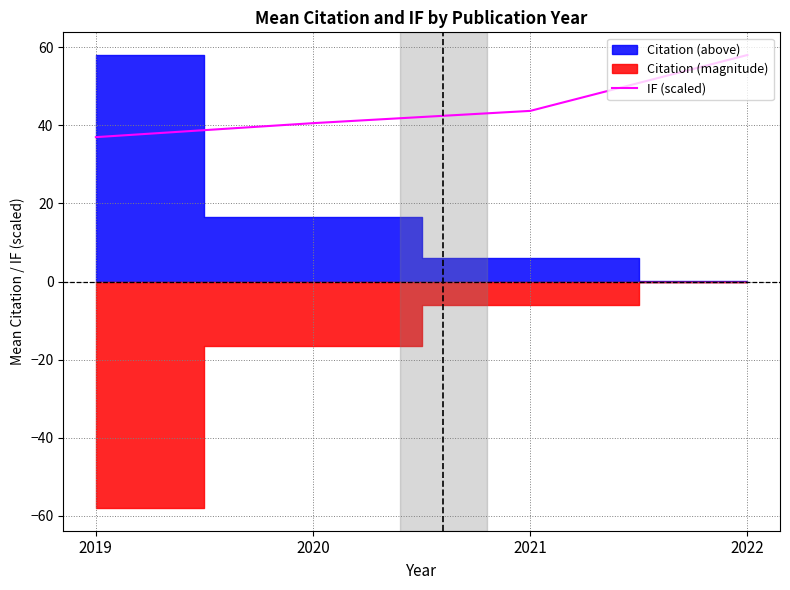

List the labels in order of IF (scaled) value, largest first.

2022, 2021, 2020, 2019